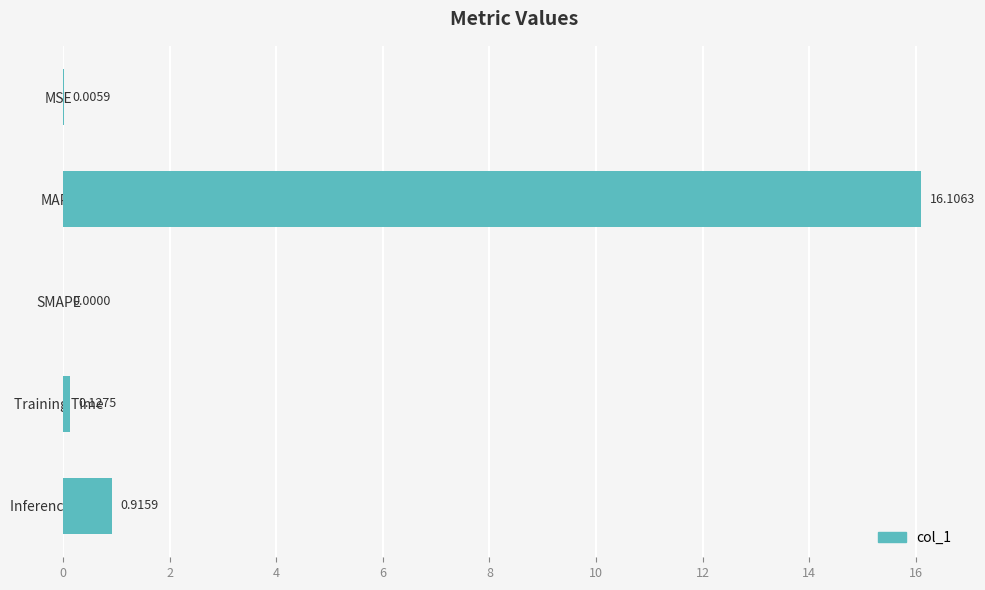

Does the chart contain stacked bars?

No